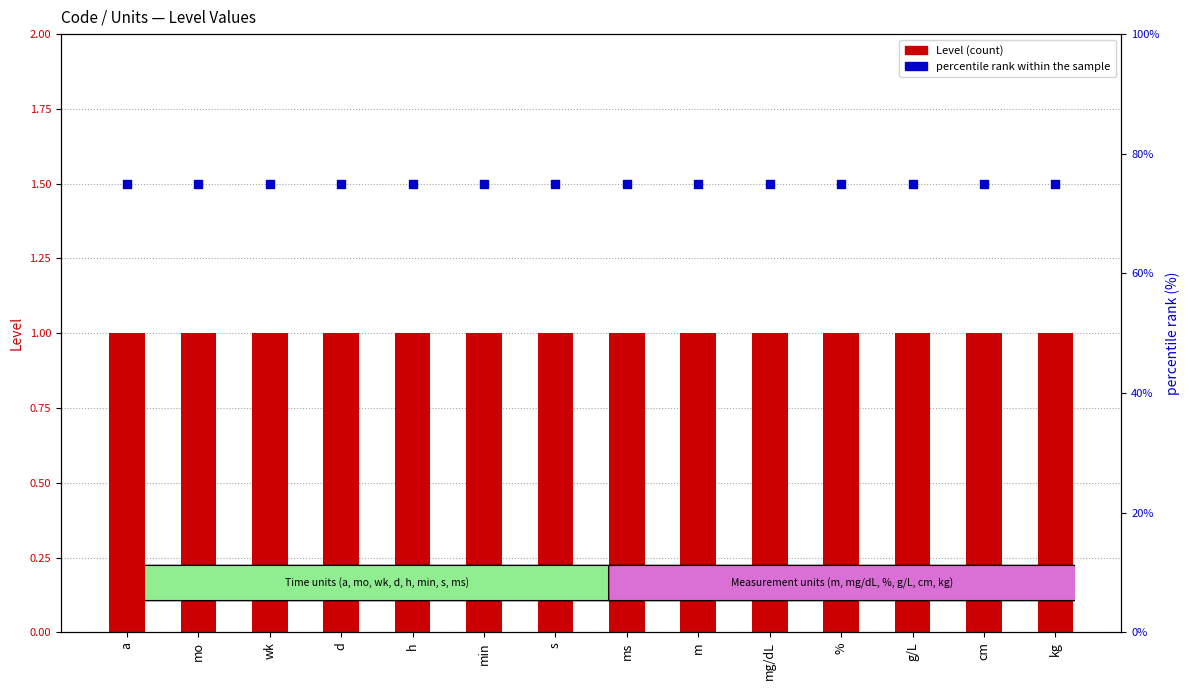

What are all the series names shown in the legend?

Level (count), percentile rank within the sample